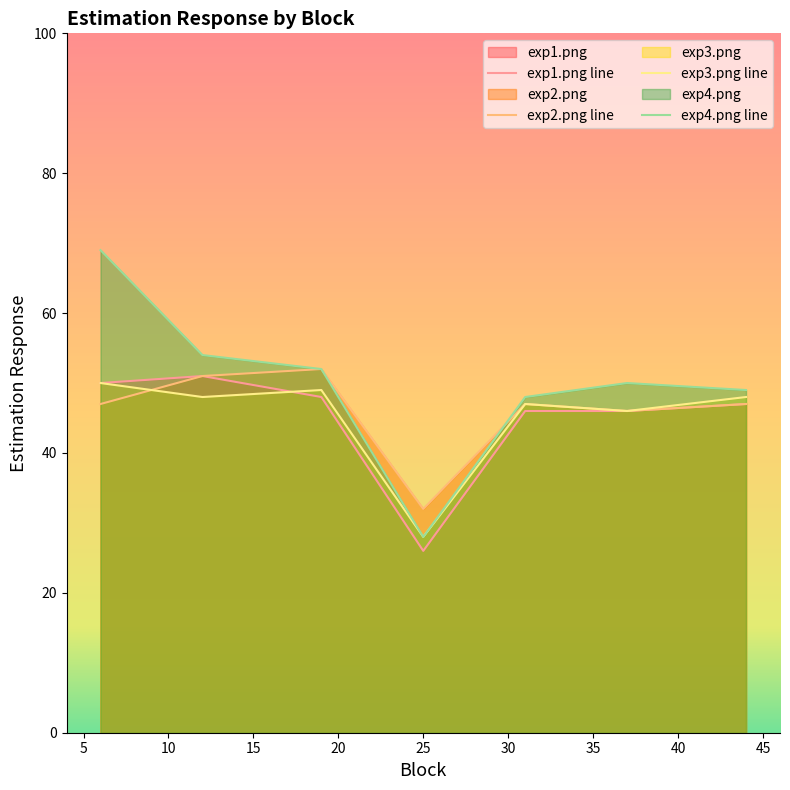

Which series has the largest total across all categories?

exp4.png line